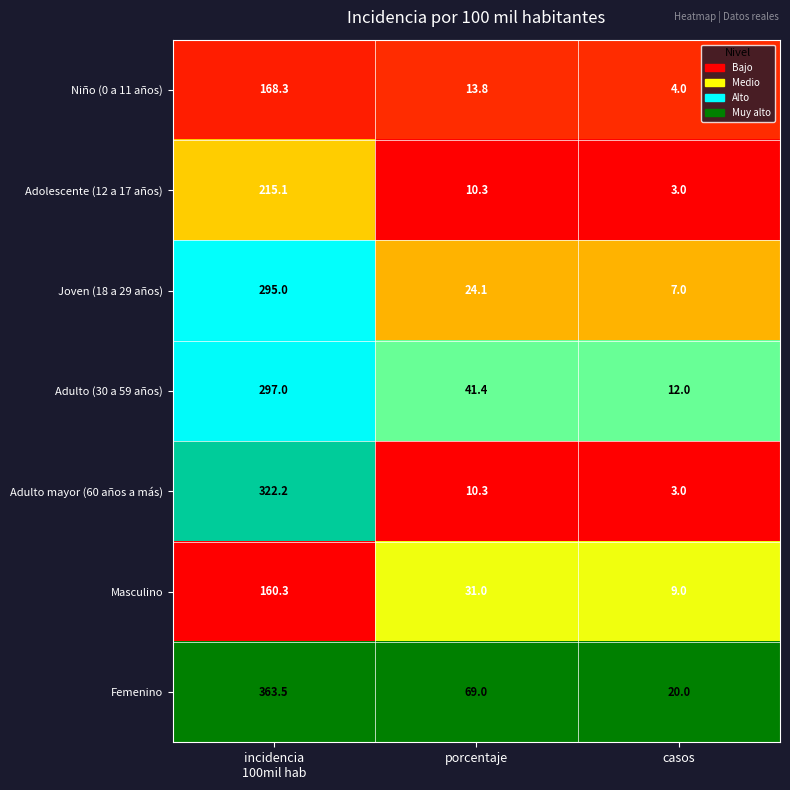

What is the maximum value shown in the chart?

363.5